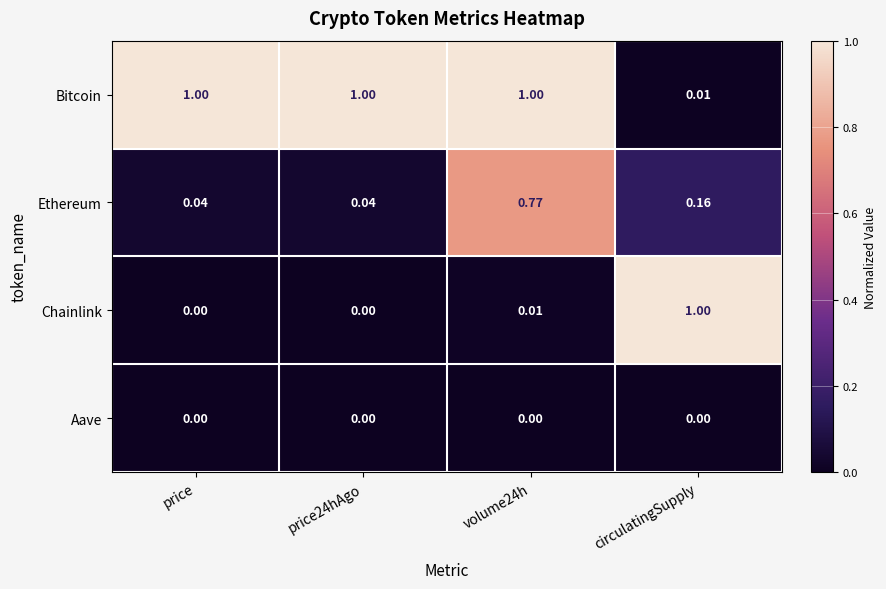

Which category has the highest value in the Chainlink series?

circulatingSupply